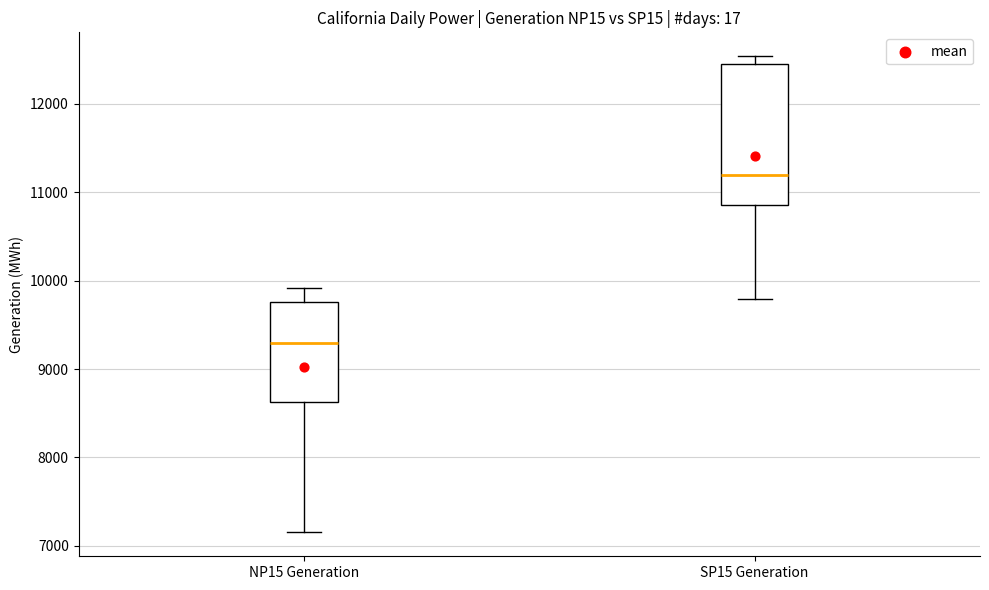

Which box has the lowest median line?

NP15 Generation